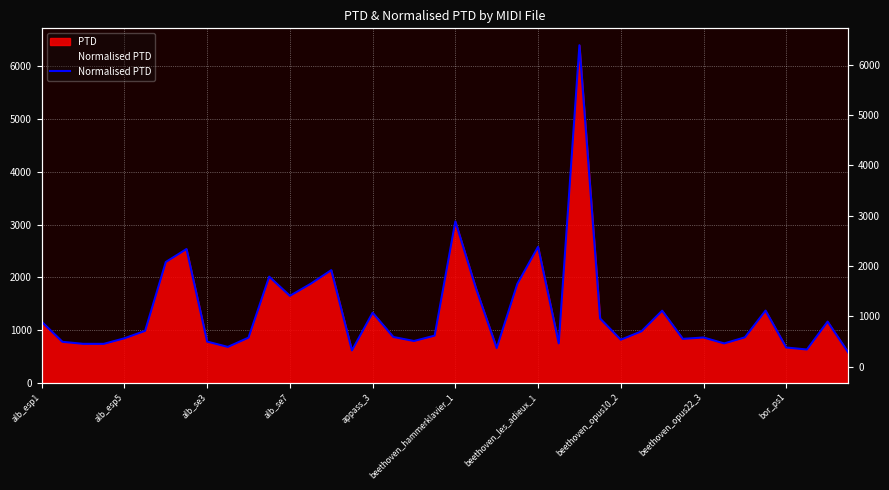

What is the value of the 14th point from the left?

1876.4